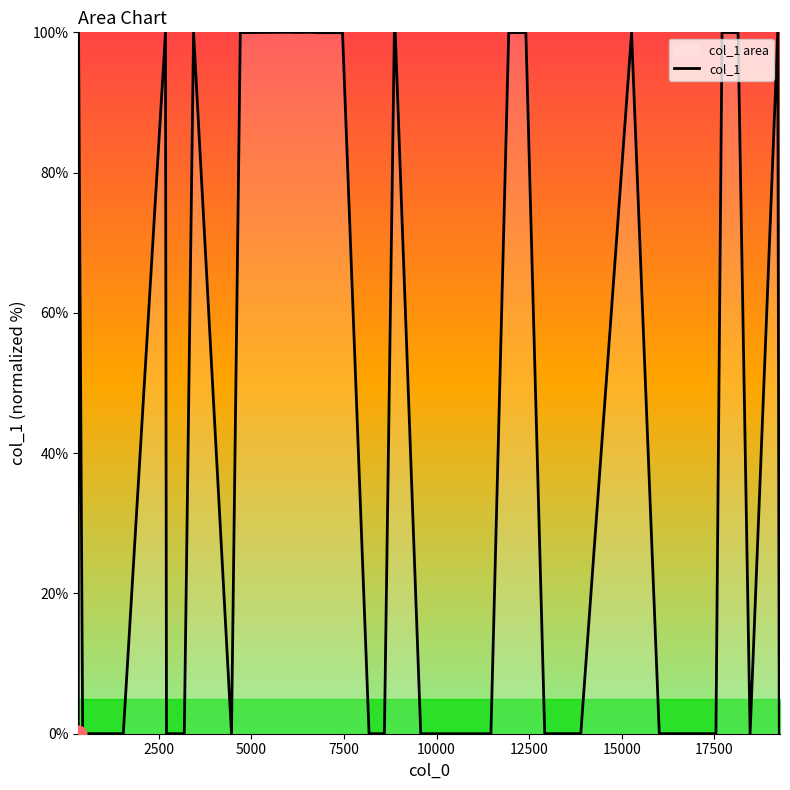

What is the maximum value shown in the chart?

100.0